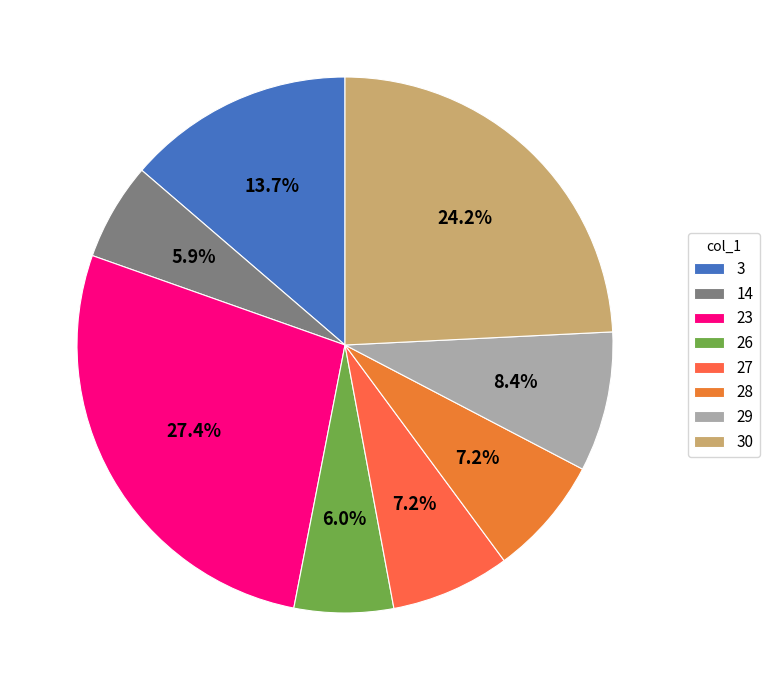

How many slices are in this pie chart?

8